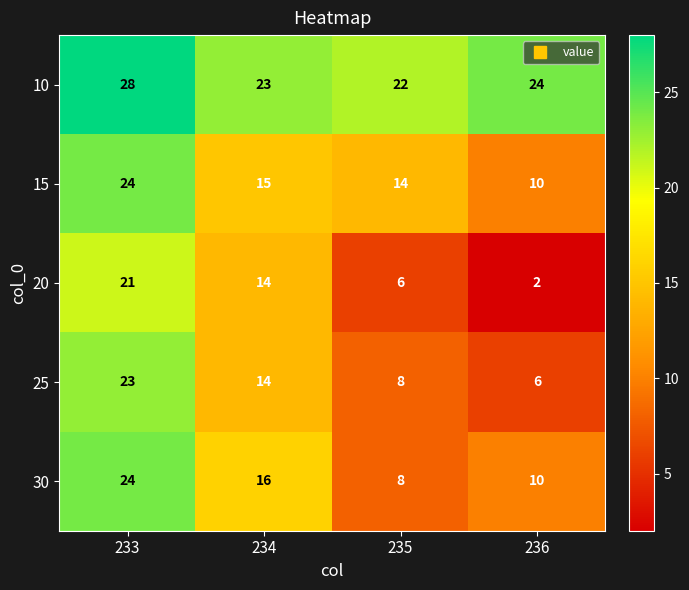

What is the difference between the 30 values at 233 and 234?

8